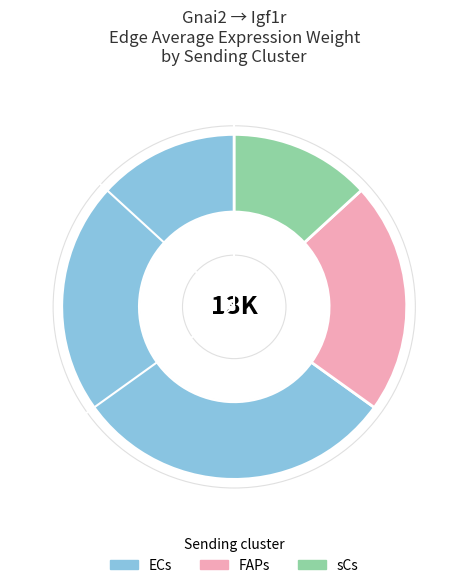

Is there a majority slice in this chart?

Yes